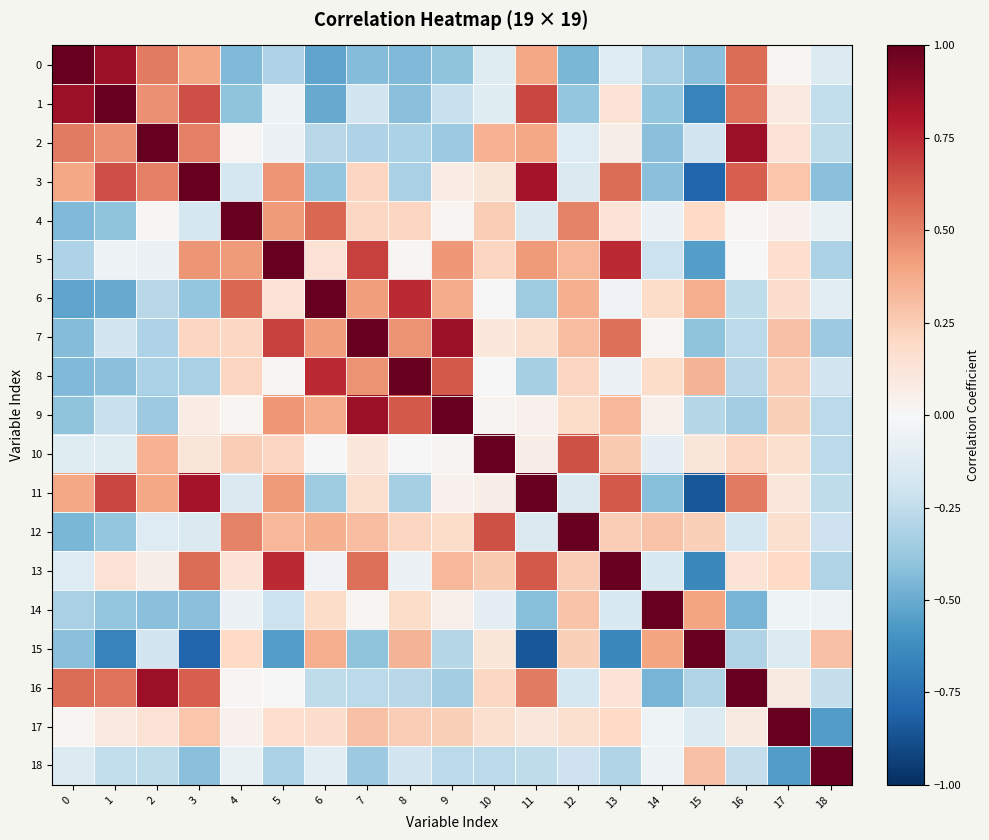

Between 13 and 7, which is larger?

13